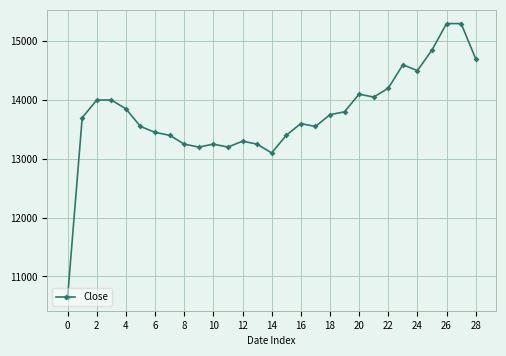

What is the difference between the second highest and minimum values?

4650